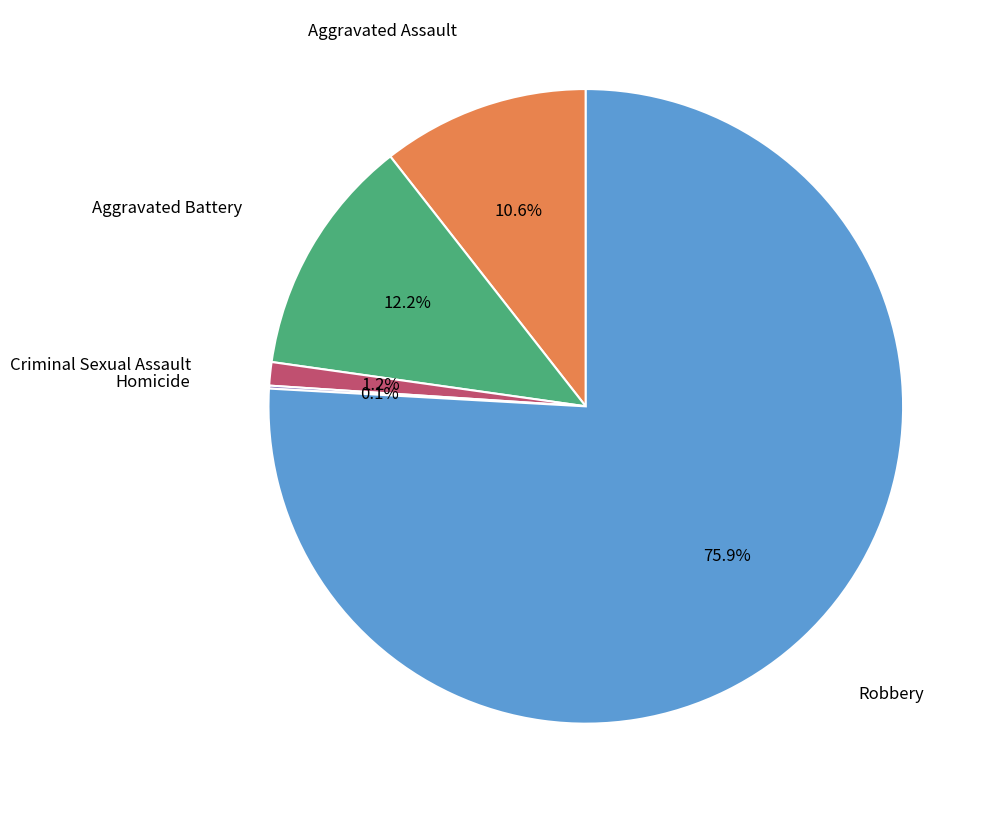

Is there a majority slice in this chart?

Yes